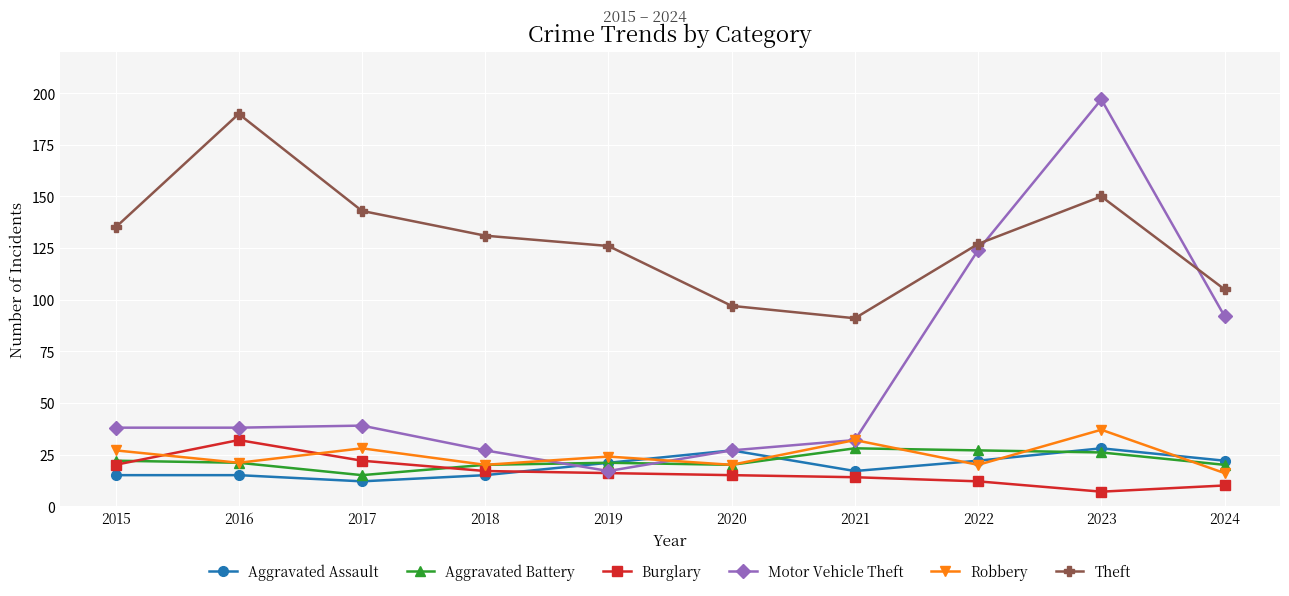

What is the difference between the maximum and minimum values in the Theft series?

99